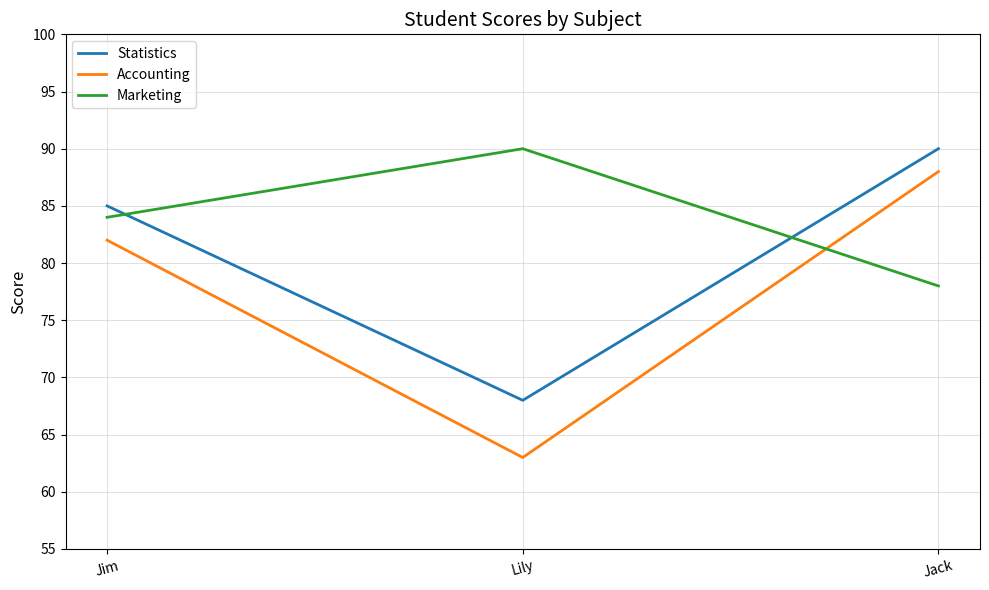

Rank the series at Jim from highest to lowest value.

Statistics, Marketing, Accounting